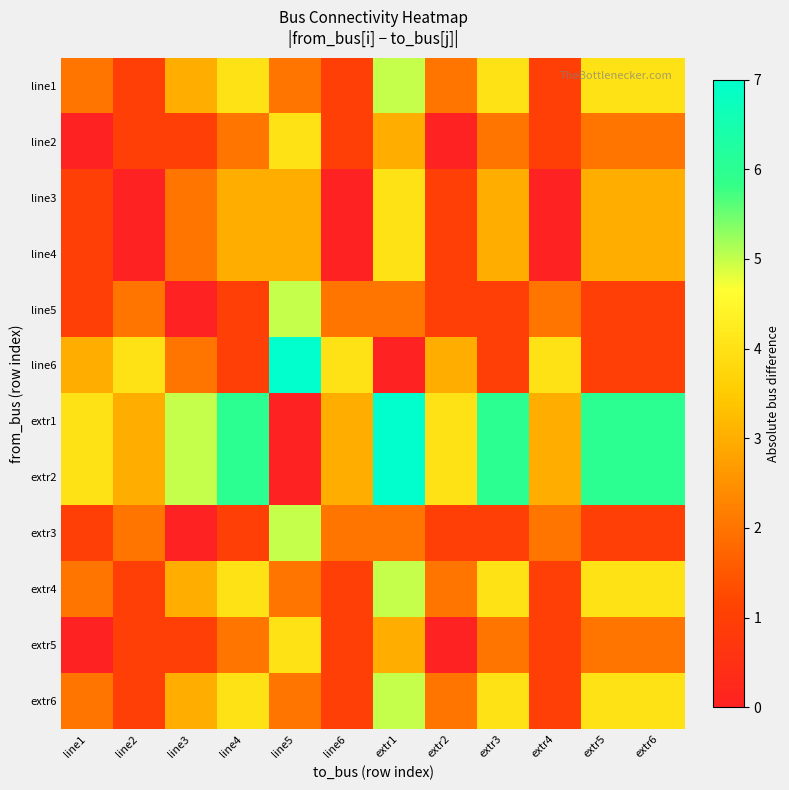

Which has a higher value, line6 or extr3?

extr3